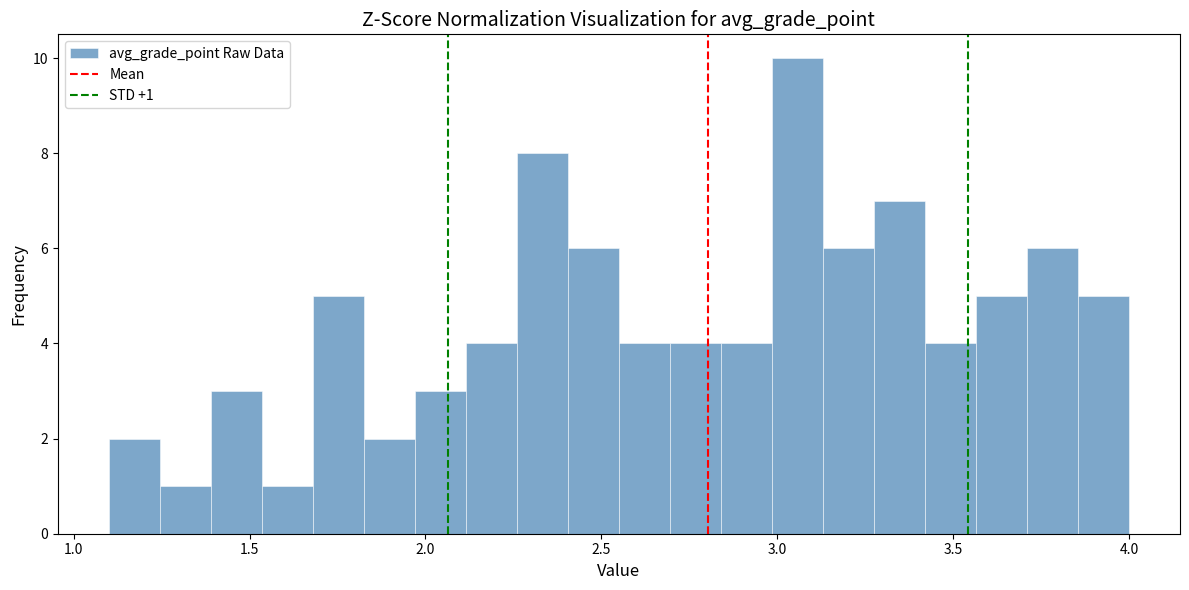

Around what value on the x-axis is the tallest bar? Give the approximate position of its centre, as read against the axis.

3.05